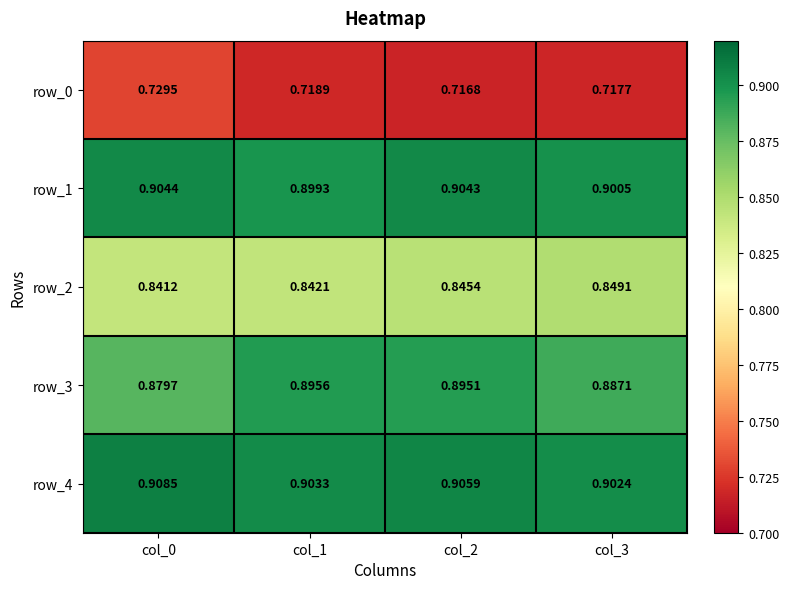

At which category is the sum across all series the highest?

col_2